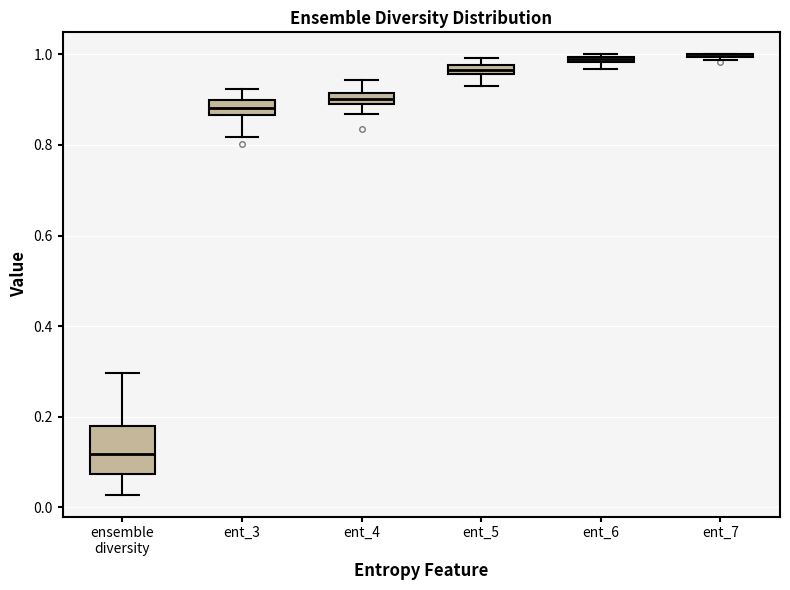

Comparing the boxes themselves (not the whiskers), which one is the tallest?

ensemble diversity